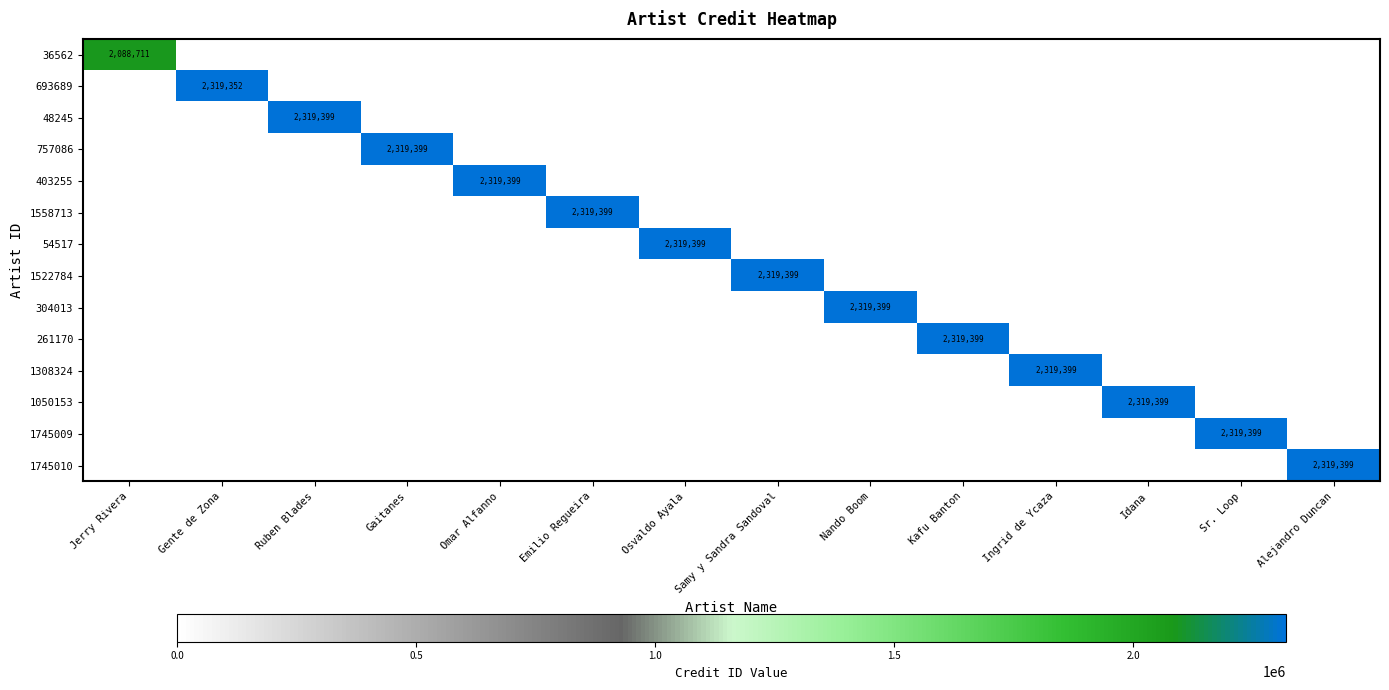

The 1558713 series shows 2319399 at Emilio Regueira. True or false?

True